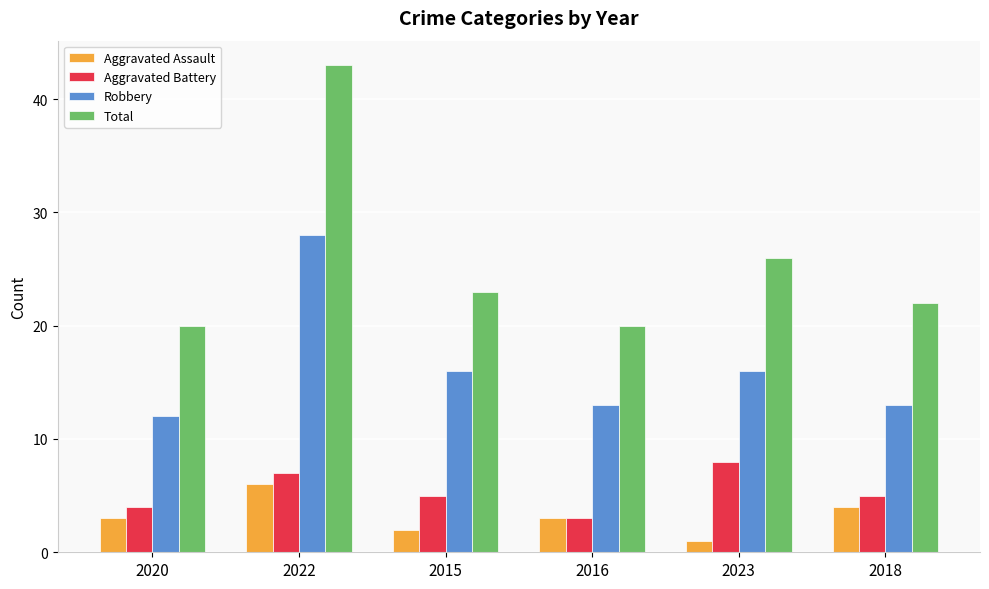

Which series has the largest total across all categories?

Total